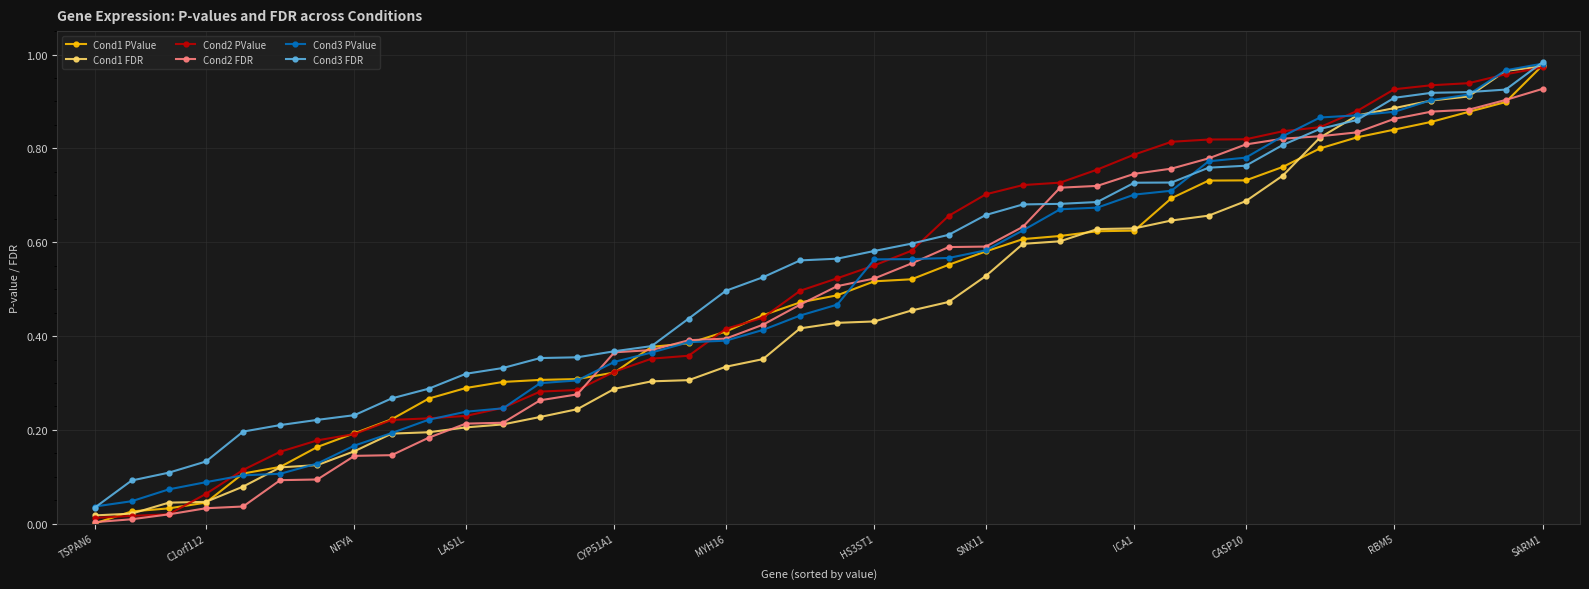

What is the average value of the Cond2 PValue series?

0.5